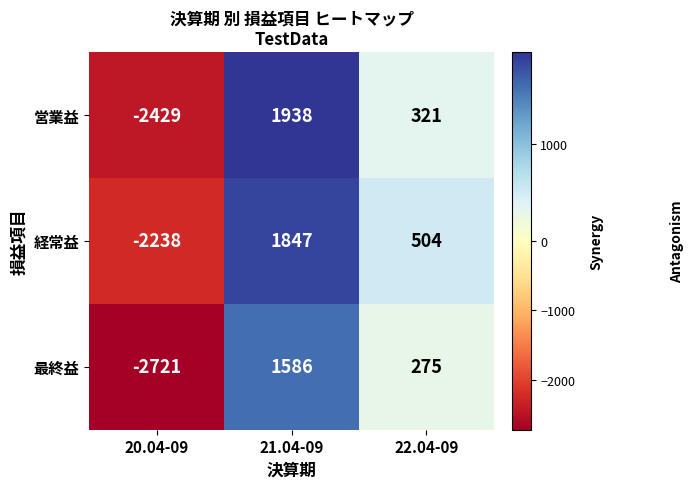

At which label does 経常益 first exceed 504?

21.04-09